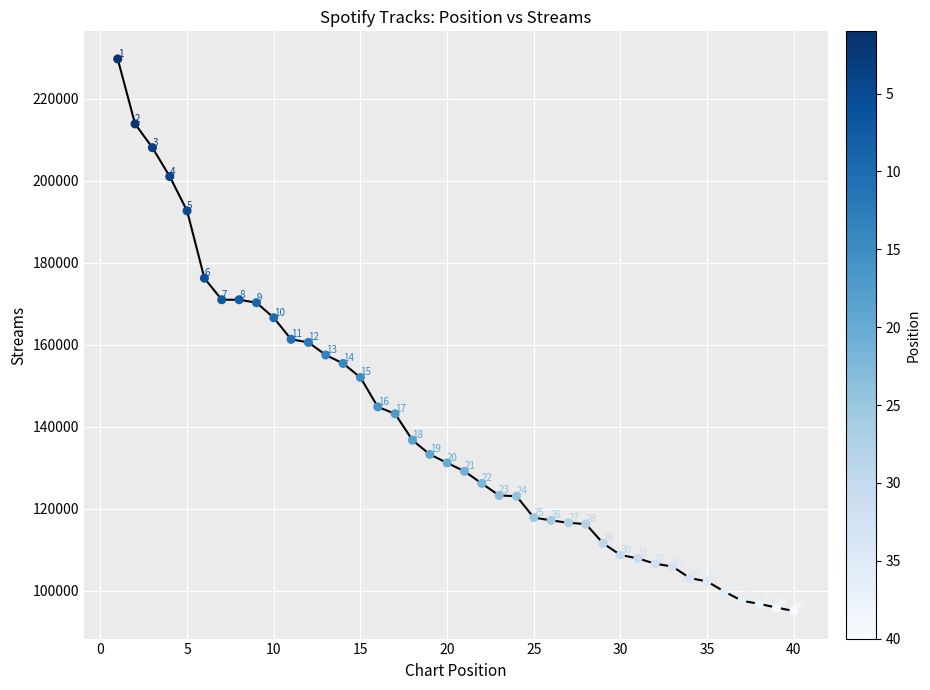

What Y value in the scatter plot is closest to 162355?

161292